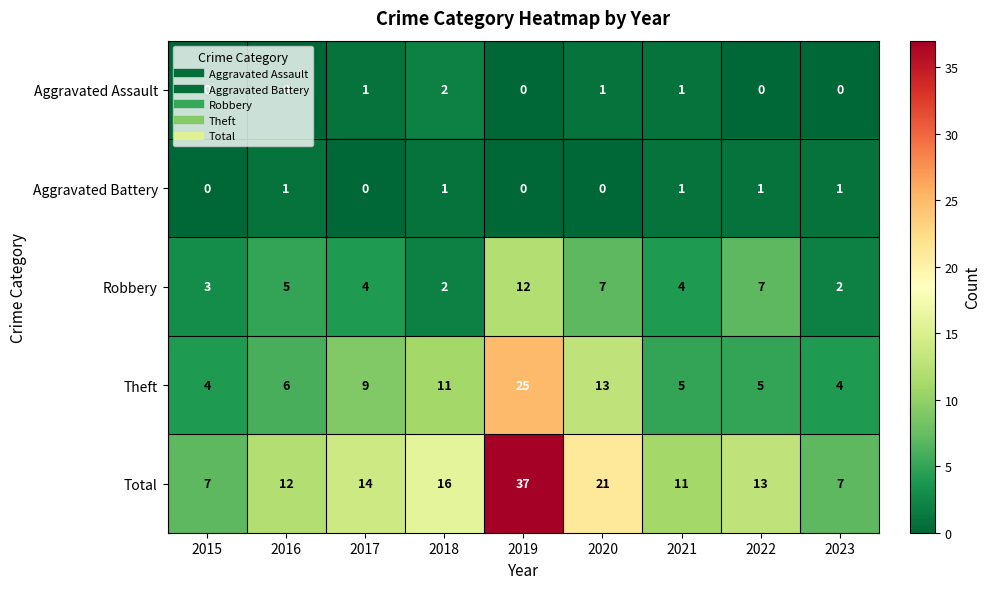

What is the average value of the Total series?

15